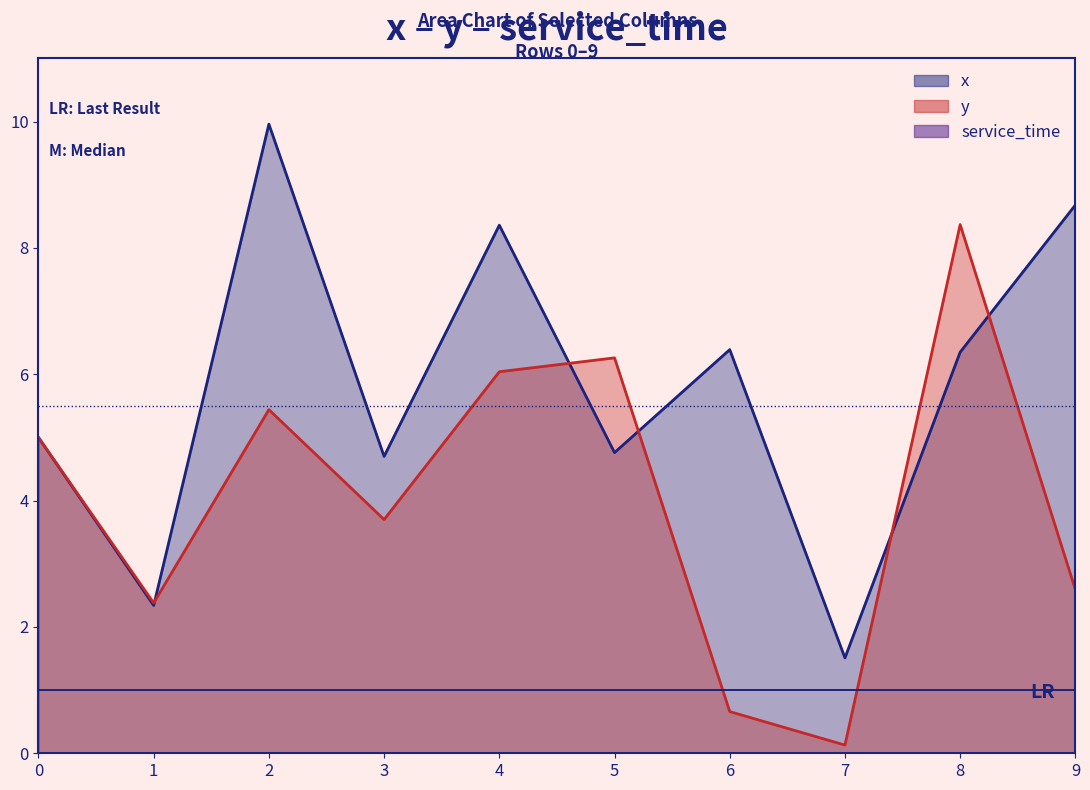

How many intersections are there between y and x?

5